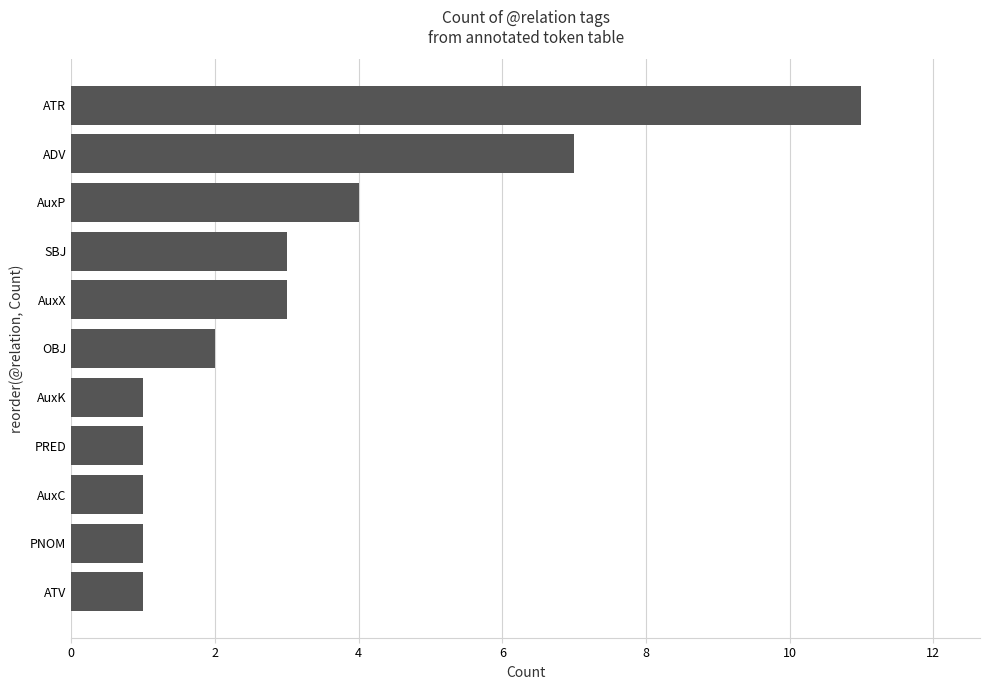

What is the maximum value shown in the chart?

11